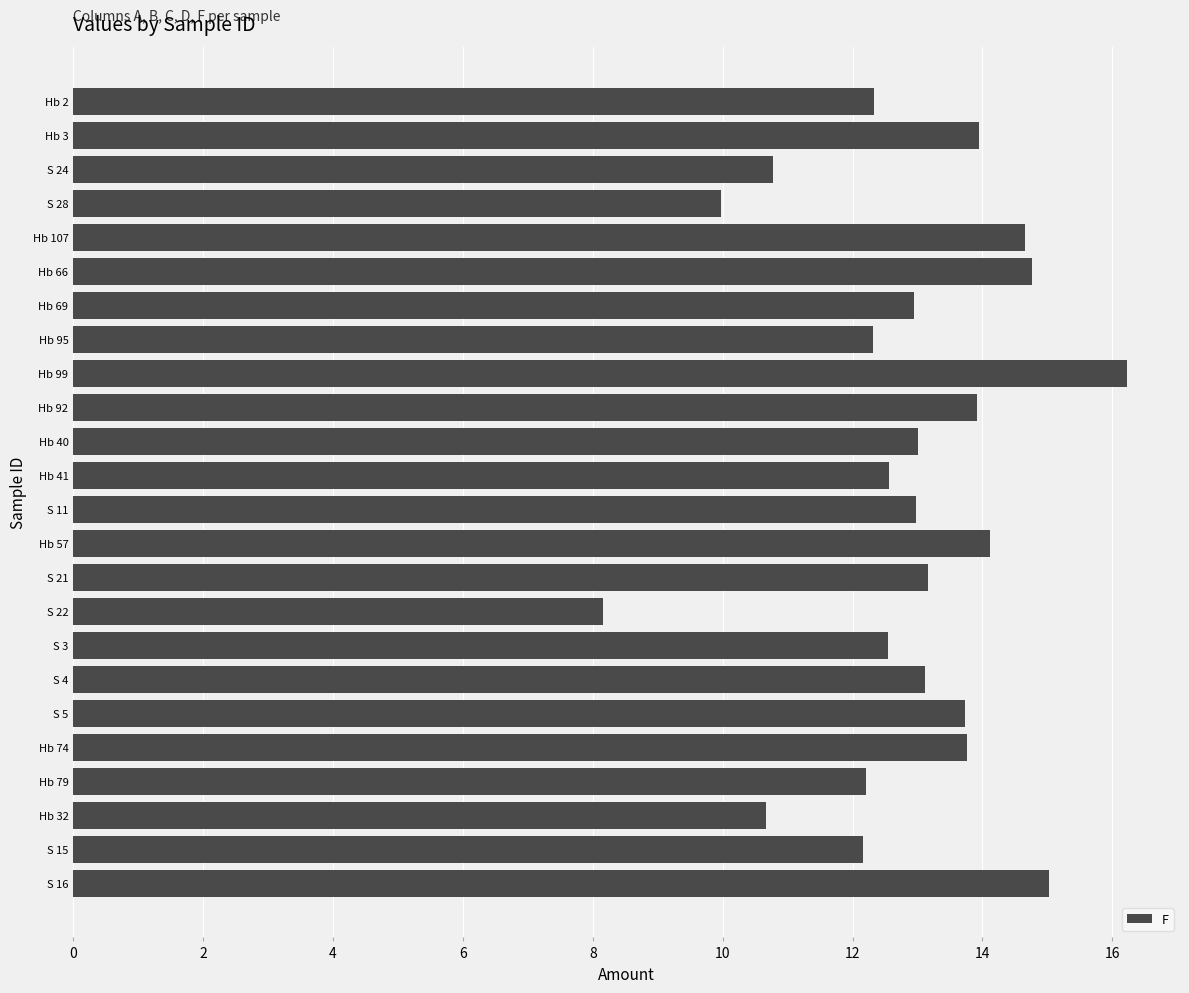

How many distinct data groups are displayed?

1